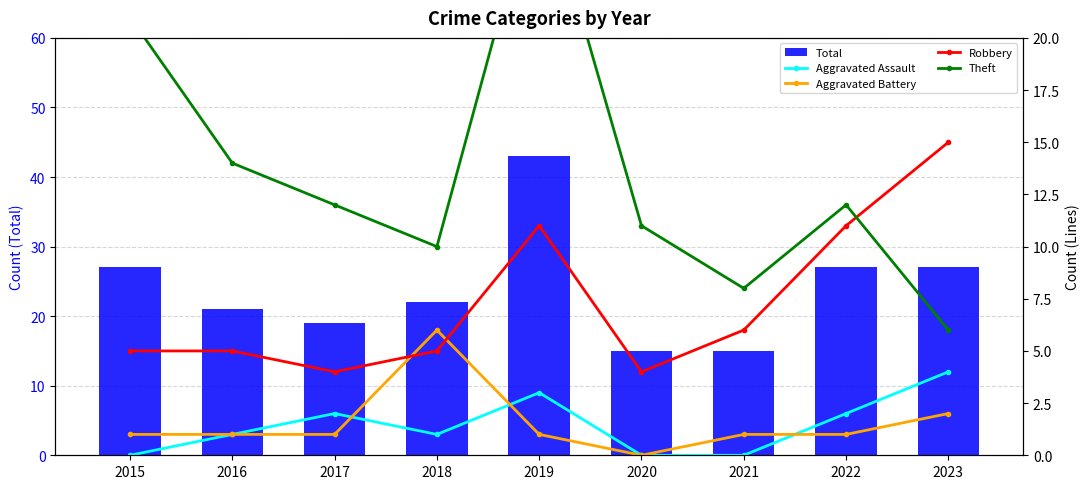

Rank the series at 2022 from lowest to highest value.

Aggravated Battery, Aggravated Assault, Robbery, Theft, Total